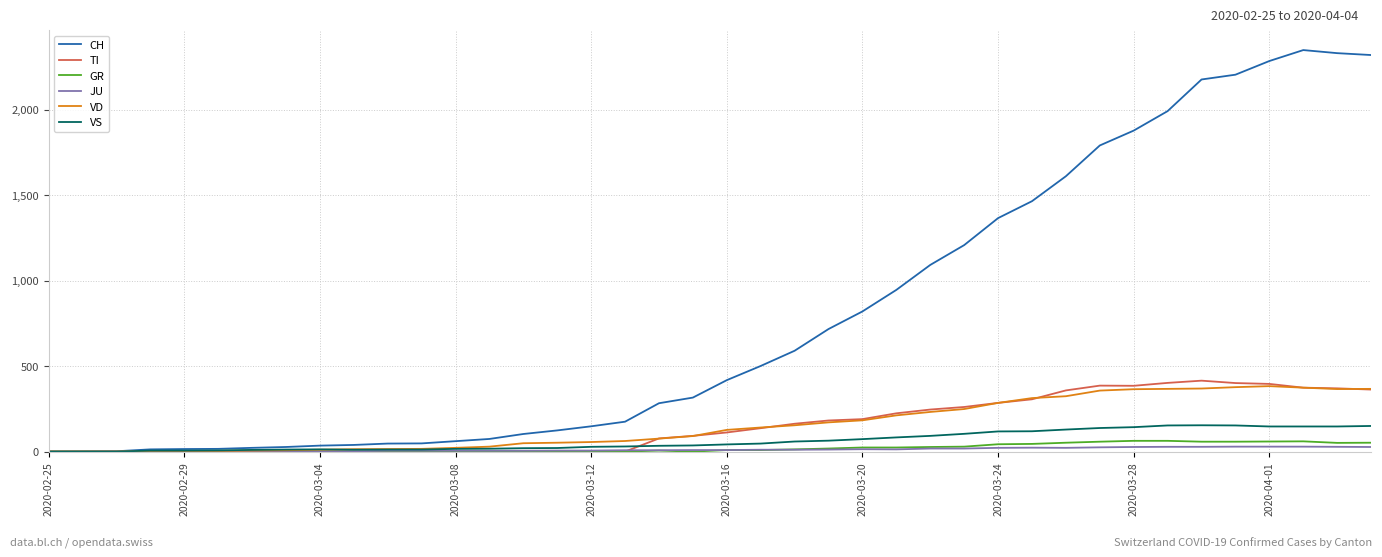

Which series has the largest total across all categories?

CH